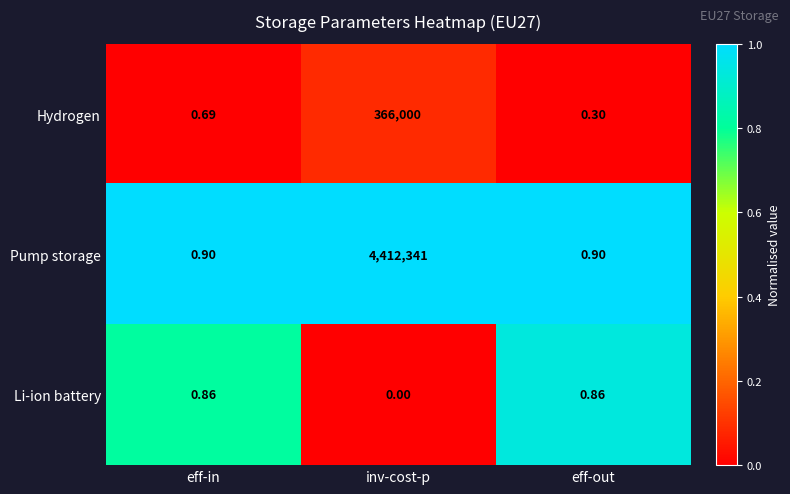

Which series has the widest spread of values?

Pump storage